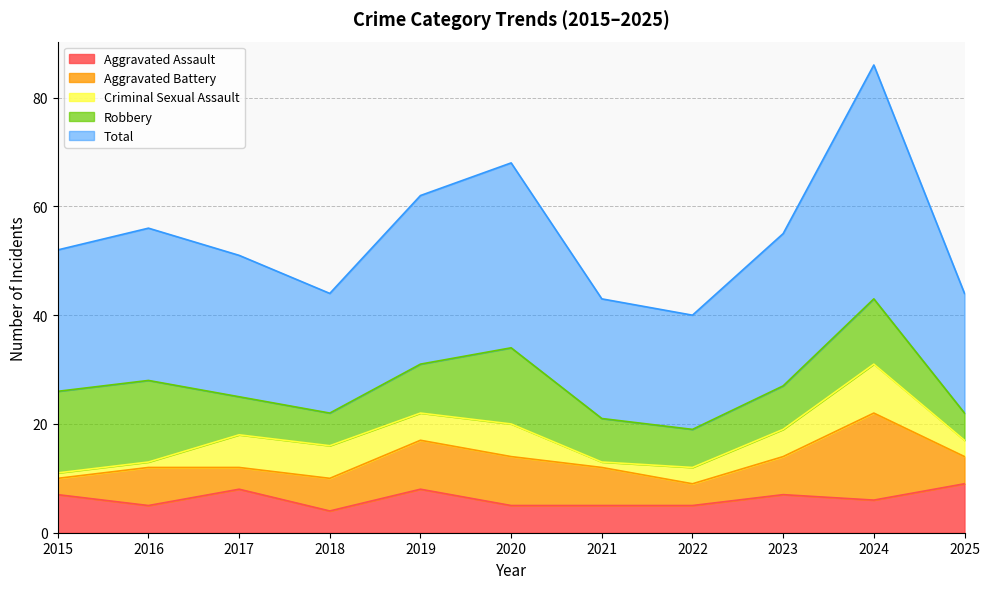

What are all the series names shown in the legend?

Aggravated Assault, Aggravated Battery, Criminal Sexual Assault, Robbery, Total